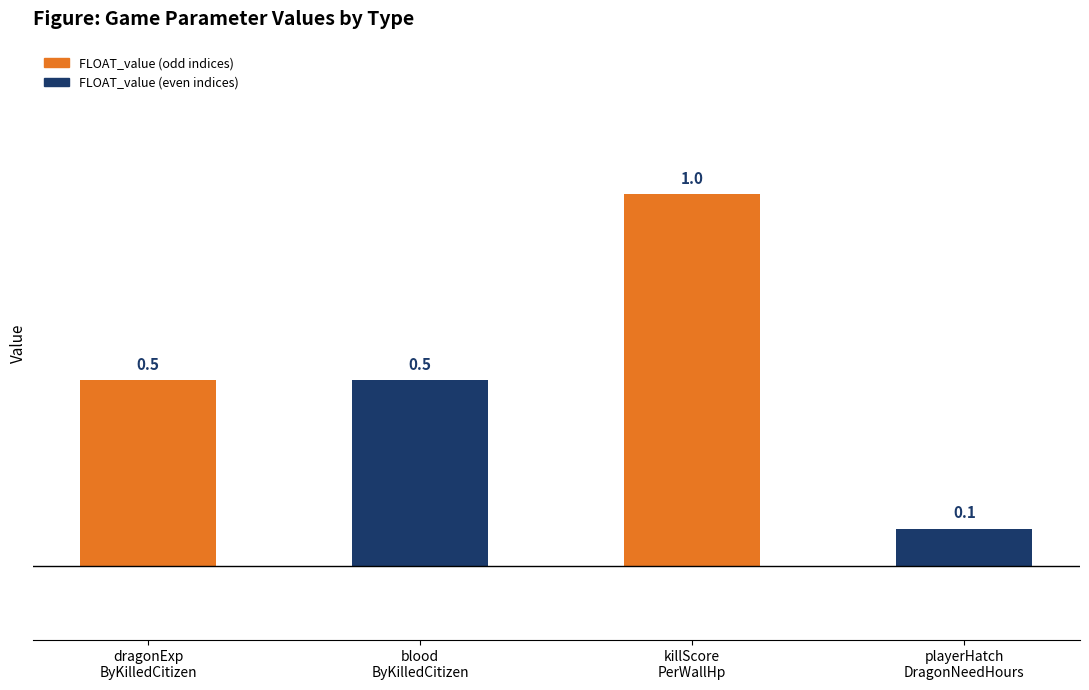

How many values are between 0 and 1?

4